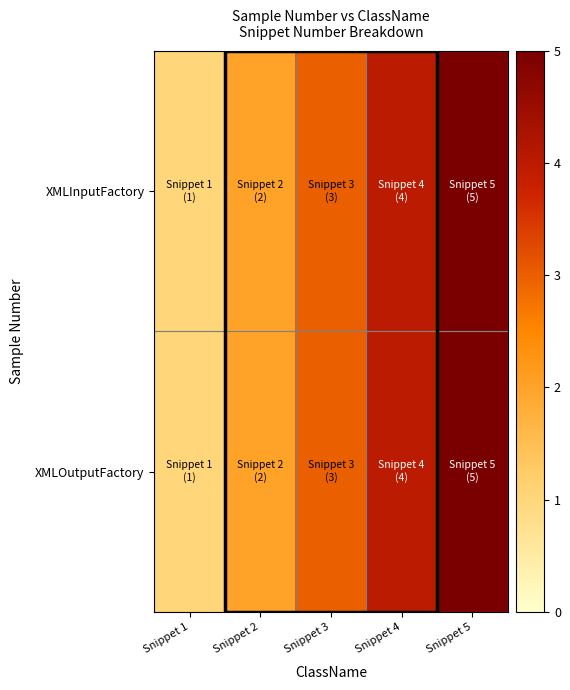

Reading left to right, extract all data points from this chart.

XMLInputFactory: Snippet 1=1	Snippet 2=2	Snippet 3=3	Snippet 4=4	Snippet 5=5
XMLOutputFactory: Snippet 1=1	Snippet 2=2	Snippet 3=3	Snippet 4=4	Snippet 5=5